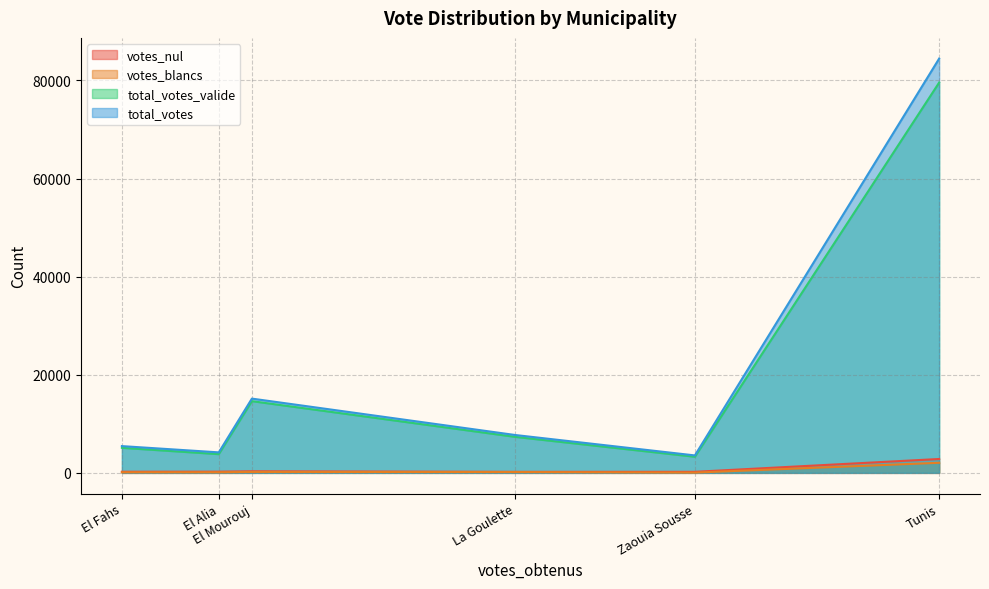

At how many categories does at least one series exceed 63436?

1